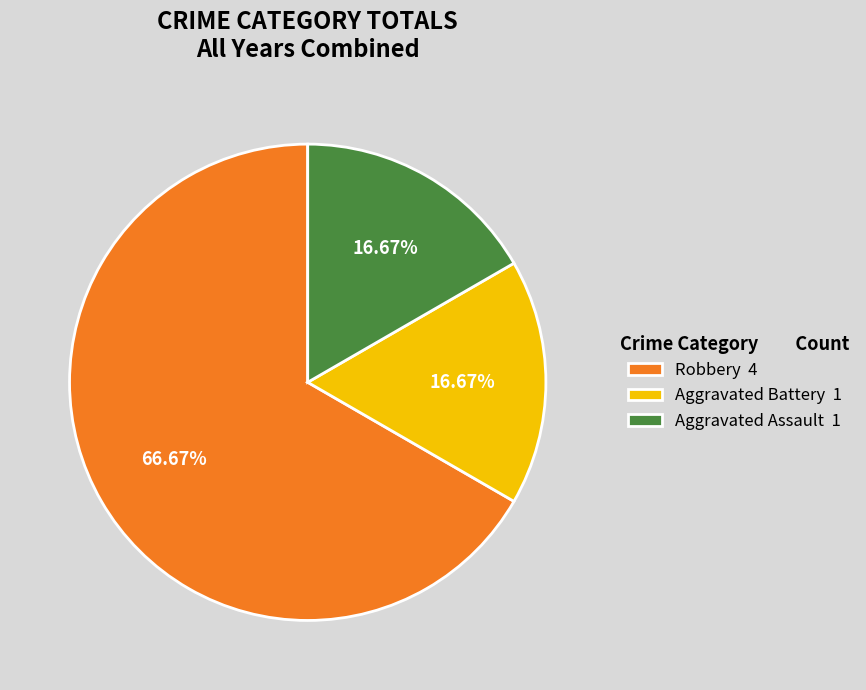

Approximately how many times larger is the value at Robbery 4 compared to Aggravated Assault 1?

4.0